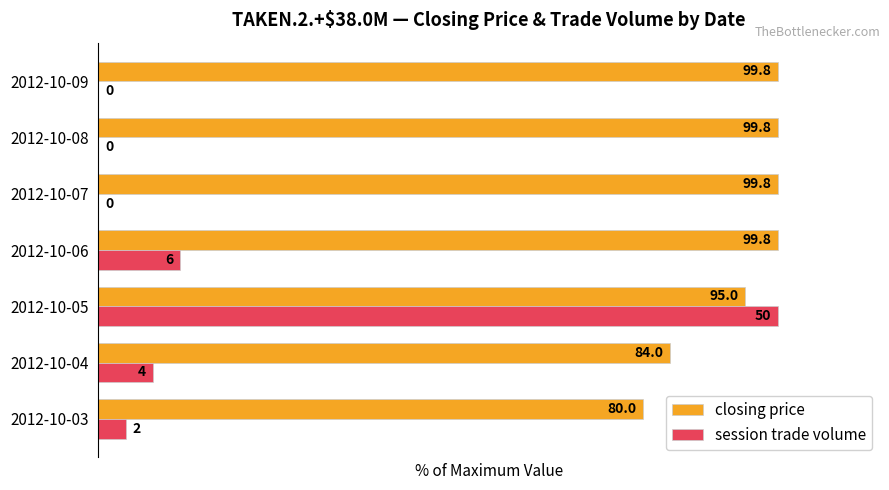

The value of session trade volume at 2012-10-04 is 8.0. True or false?

True